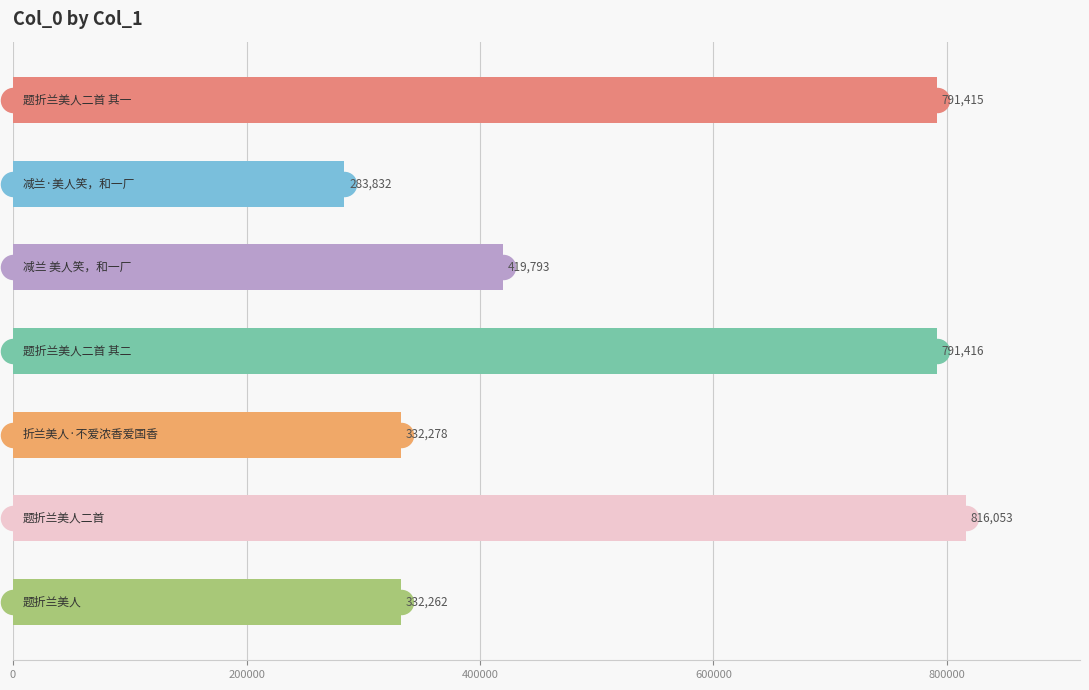

Between 200000 and 400000, which is larger?

400000